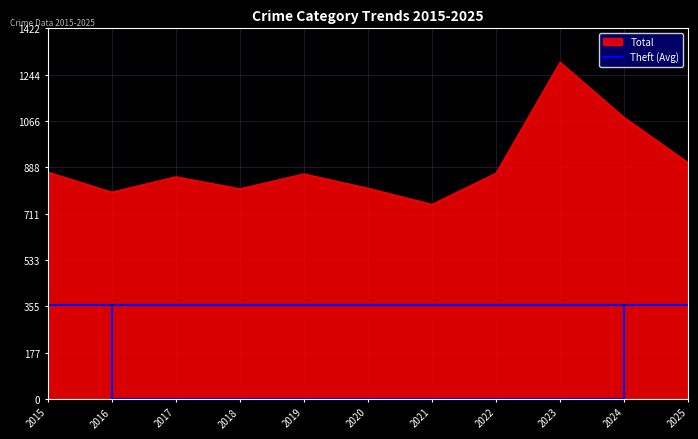

Read the Total value at 2017.

853.0